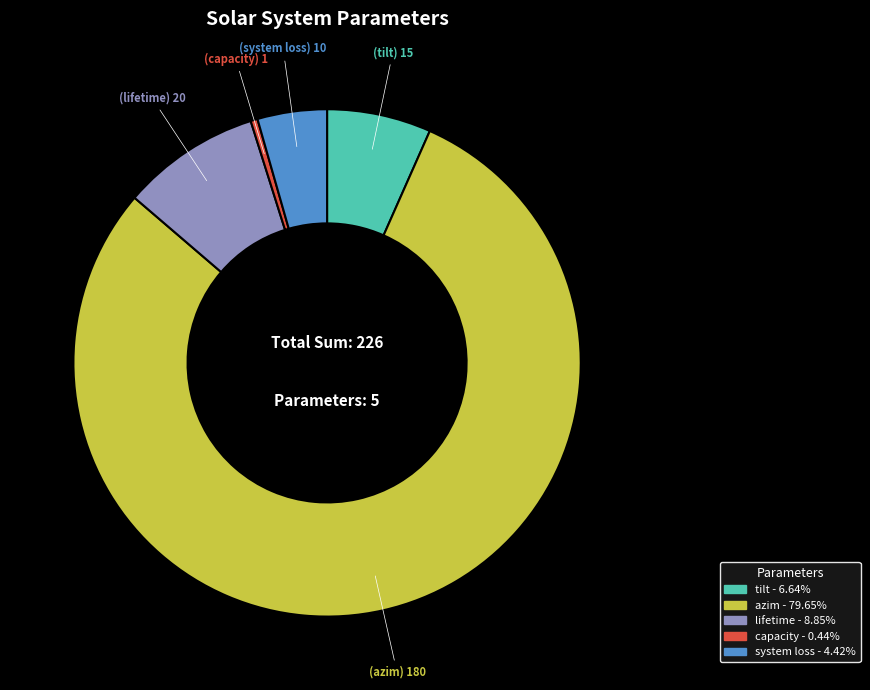

Is the sum of azim and tilt greater than half?

Yes